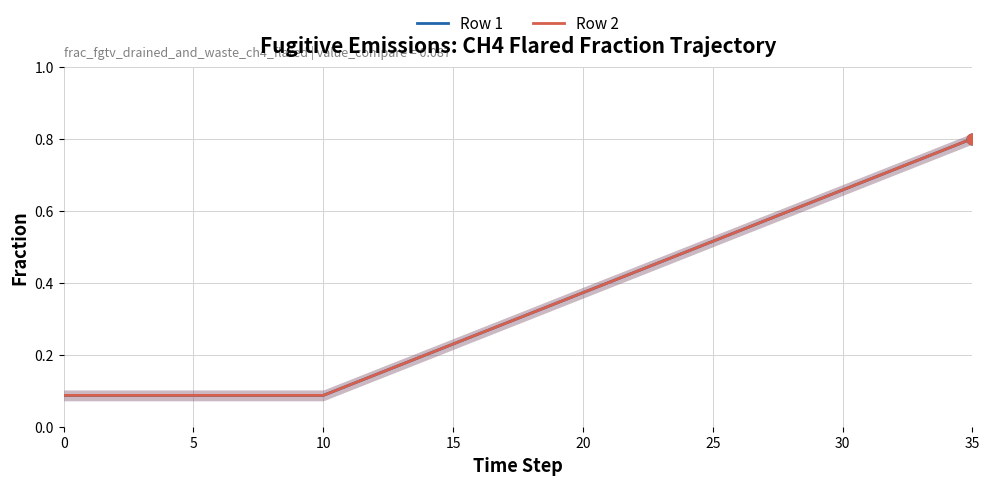

At how many categories does at least one series exceed 0?

36